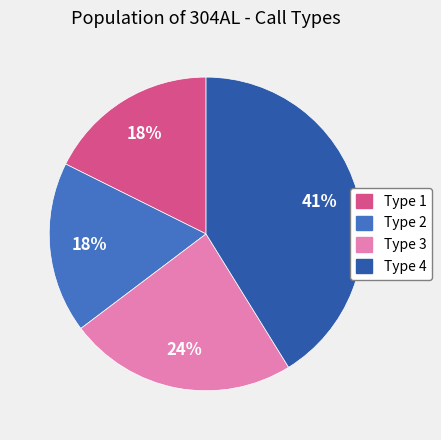

Count the number of slices in the pie.

4